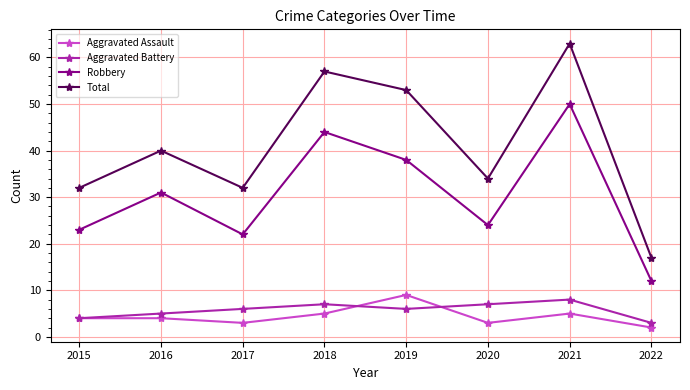

True or false: Aggravated Assault and Total cross at least once.

False